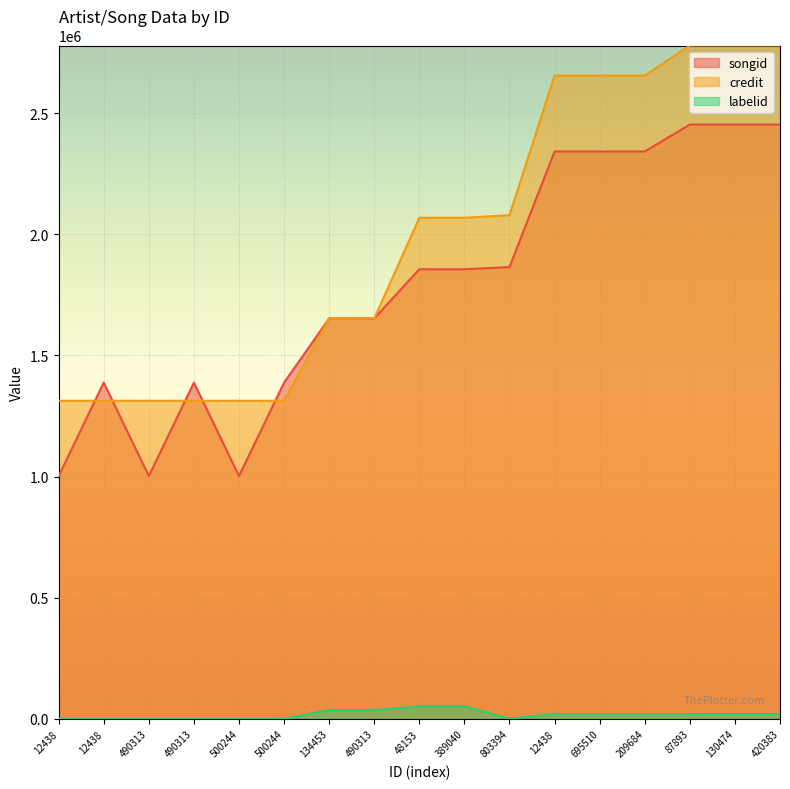

How many lines are shown in the chart?

3